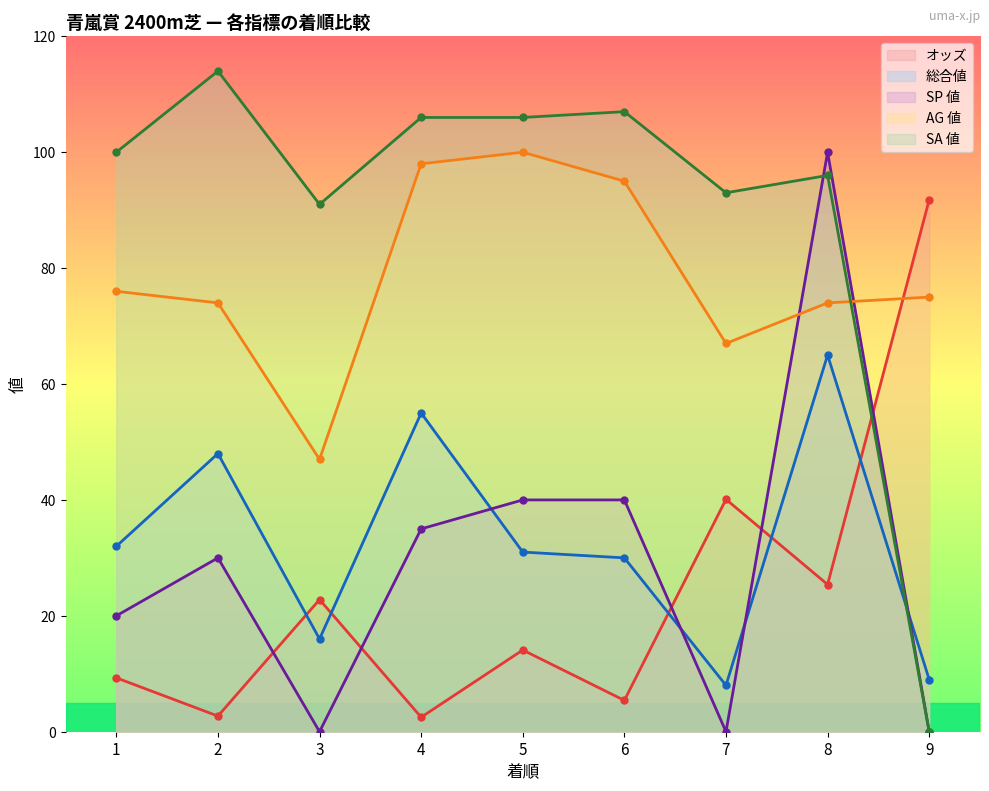

In オッズ, how many points are lower than both neighbors (excluding endpoints)?

4